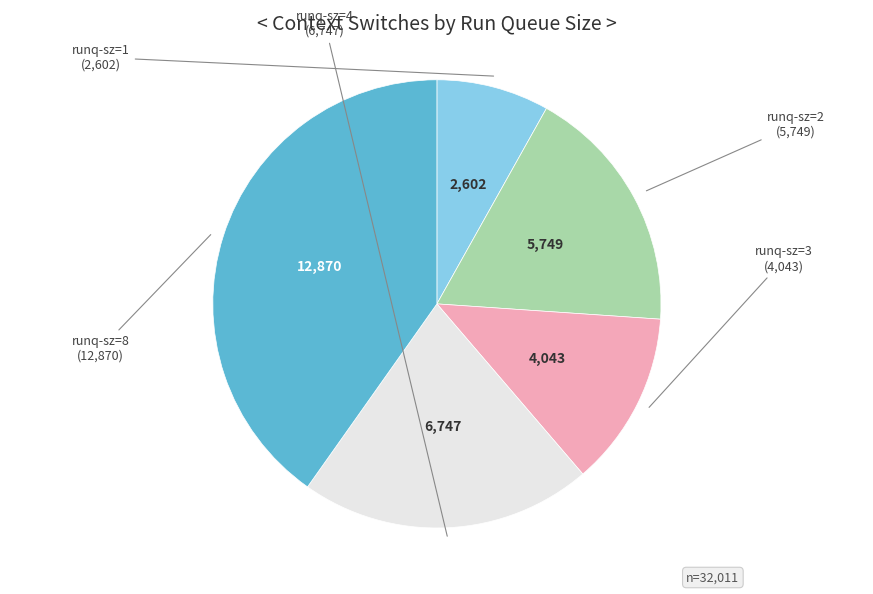

The runq-sz=1 slice represents 17% of the pie. True or false?

False